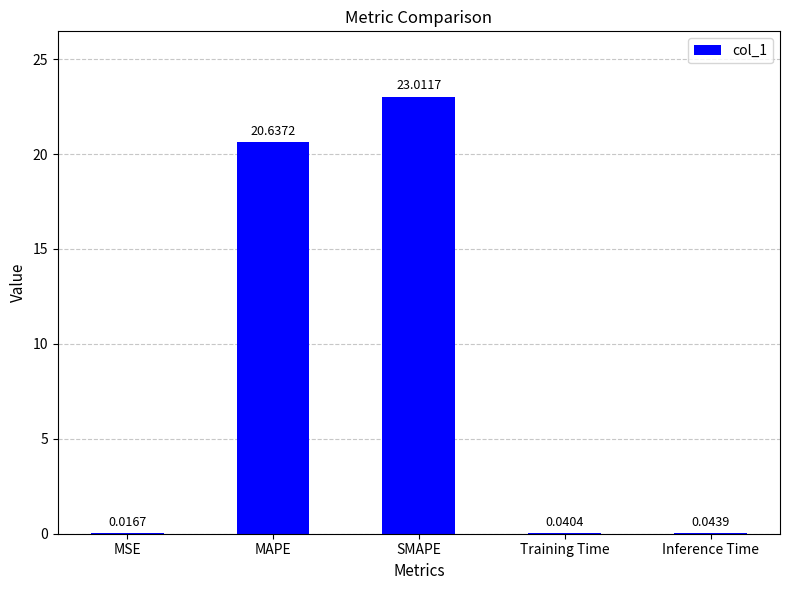

Are the bars horizontal?

No